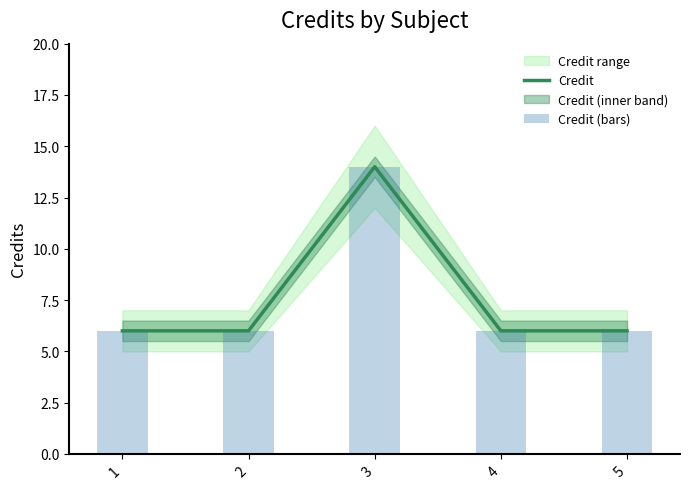

Between 5 and 4, which is larger?

5